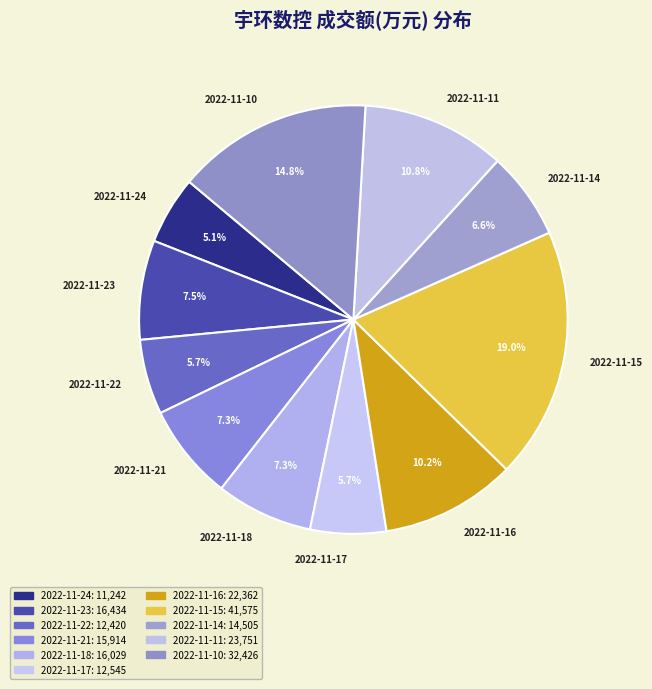

What percentage is the 2022-11-21 slice, to the nearest percent?

7%